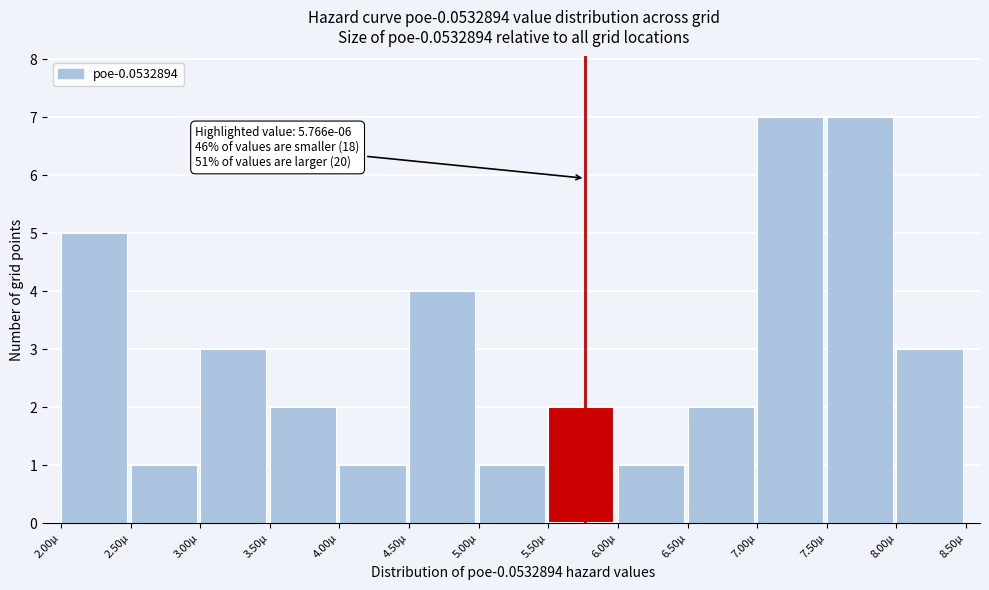

Reading left to right, what are all the values shown in this chart?

2.00µ=5	2.50µ=1	3.00µ=3	3.50µ=2	4.00µ=1	4.50µ=4	5.00µ=1	5.50µ=2	6.00µ=1	6.50µ=2	7.00µ=7	7.50µ=7	8.00µ=3